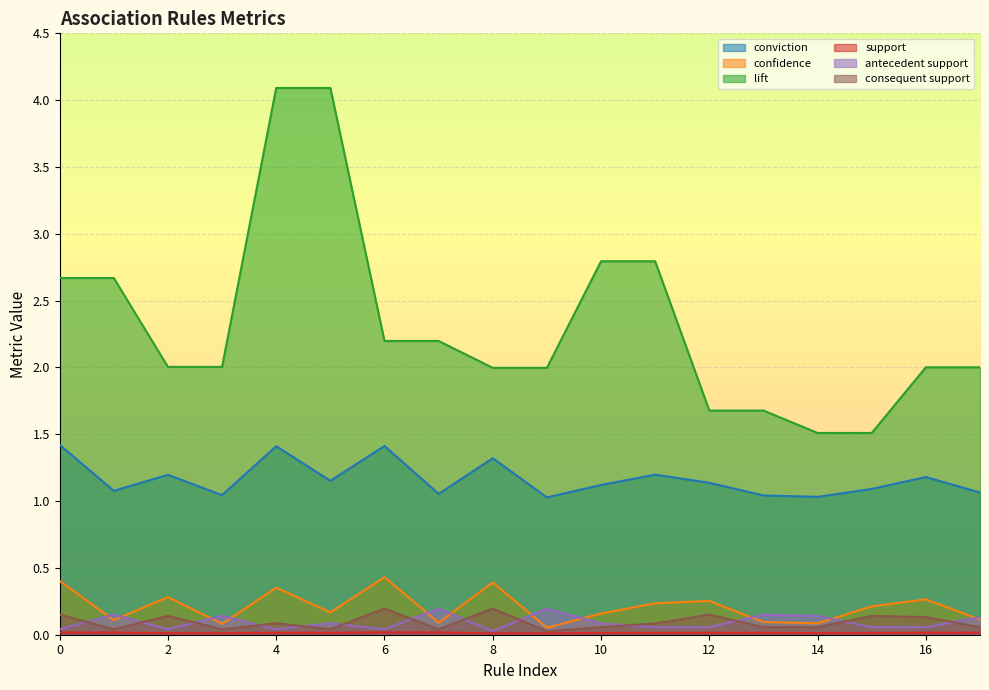

At which label is antecedent support closest to 0?

8